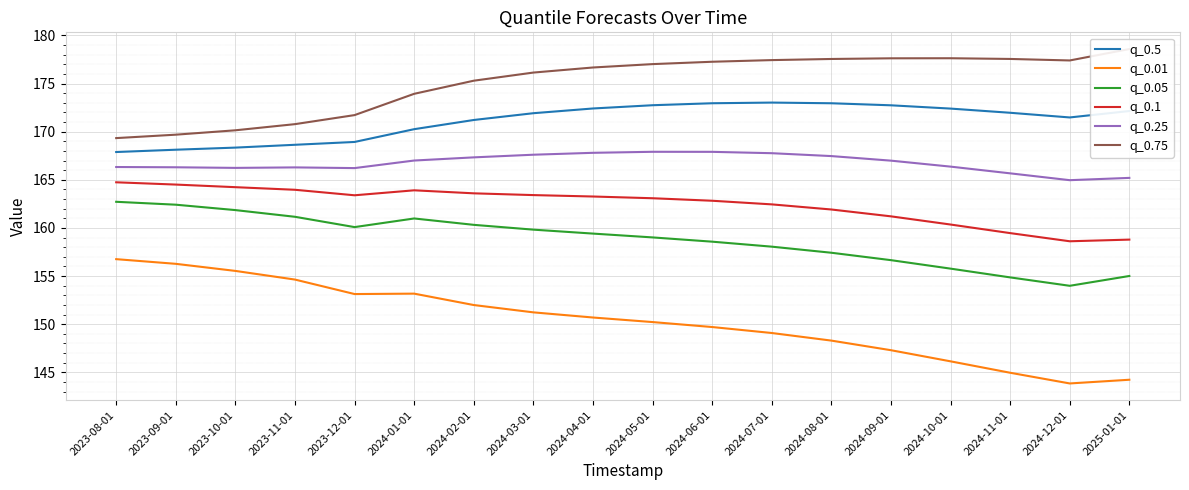

At how many categories does at least one series exceed 157?

18